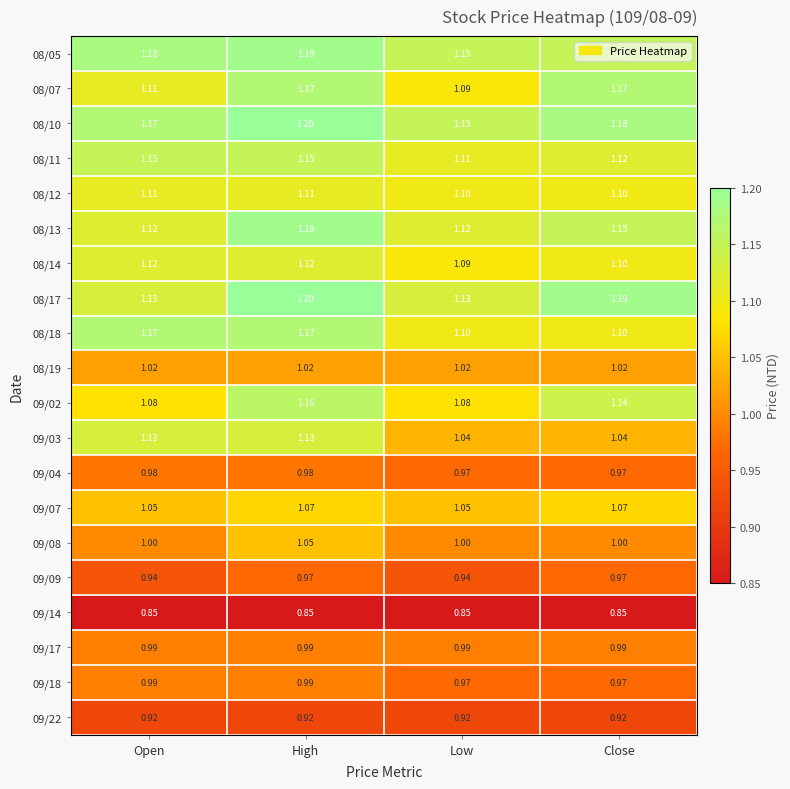

Which label corresponds to the largest value in the chart?

High